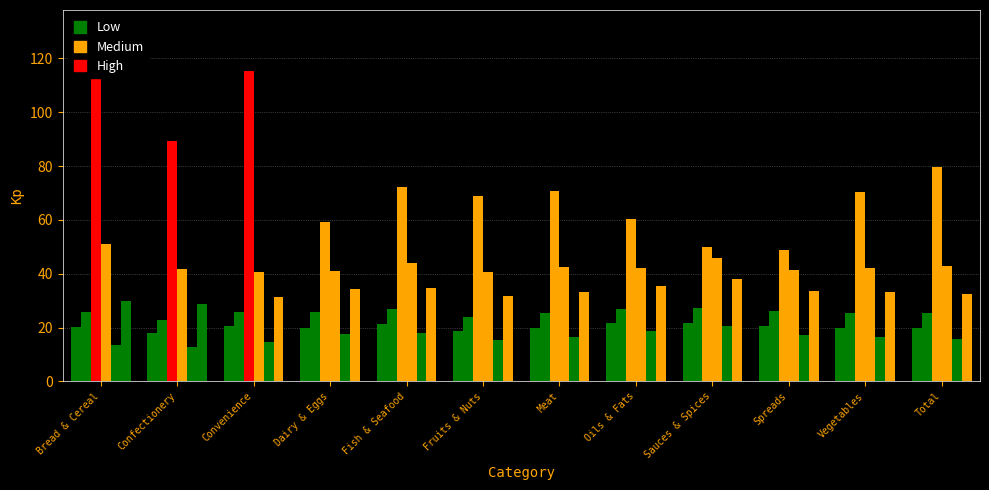

The value of 2022 at Meat is 28.1. True or false?

False